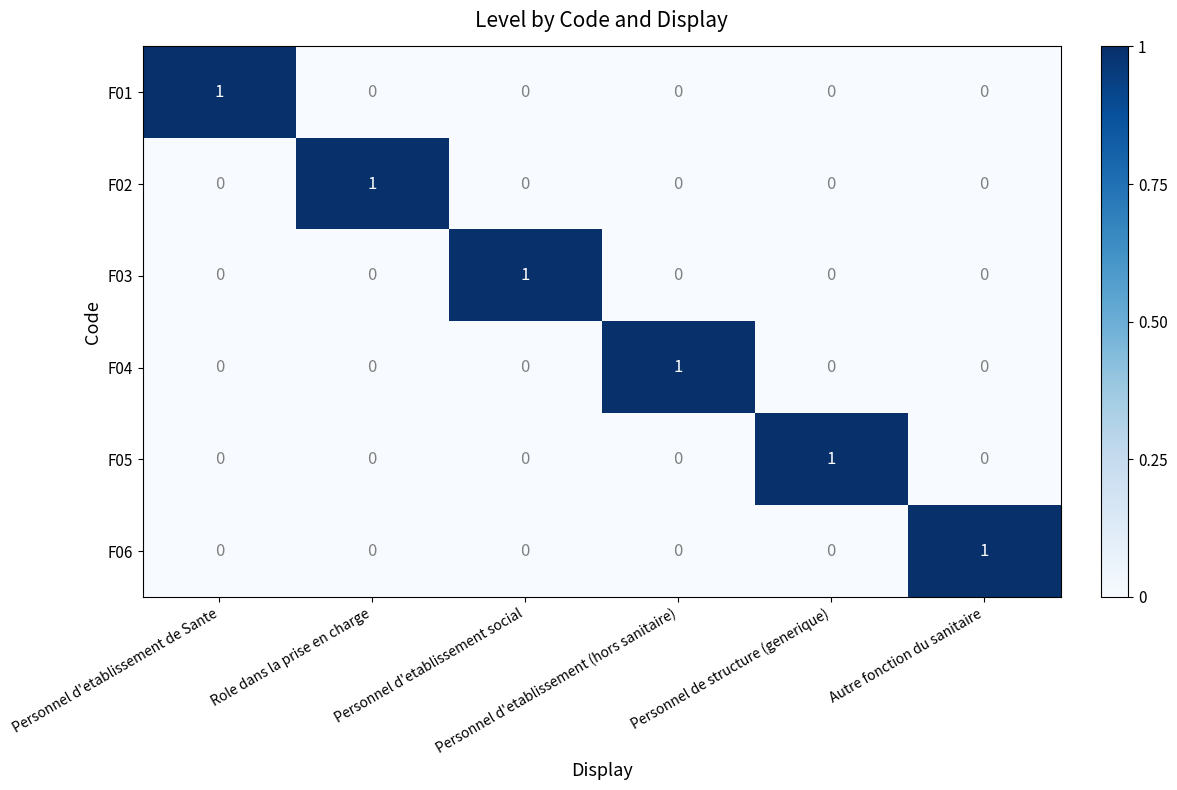

How many F05 values are between 0 and 1?

6